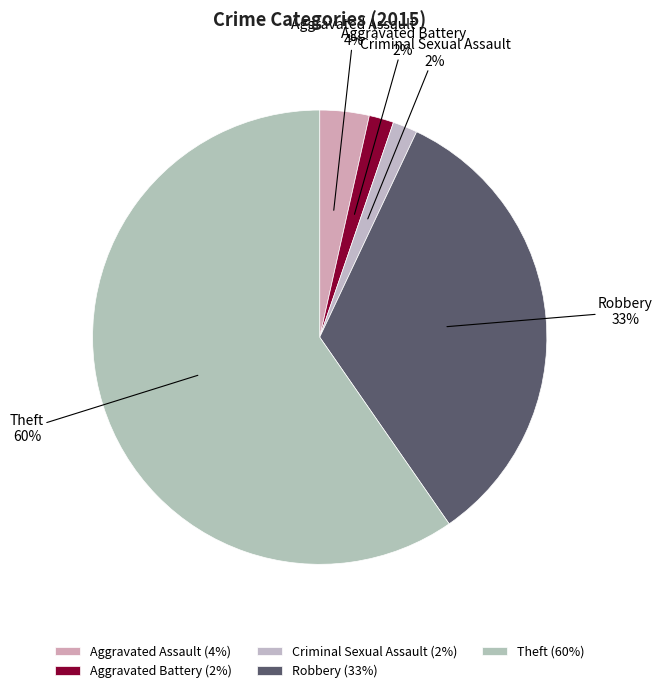

What is the majority slice?

Theft